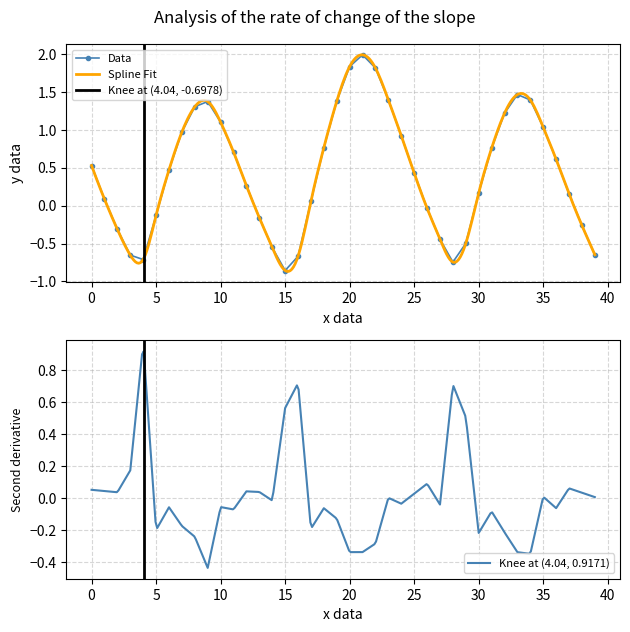

In Data, how many points are lower than both neighbors (excluding endpoints)?

3